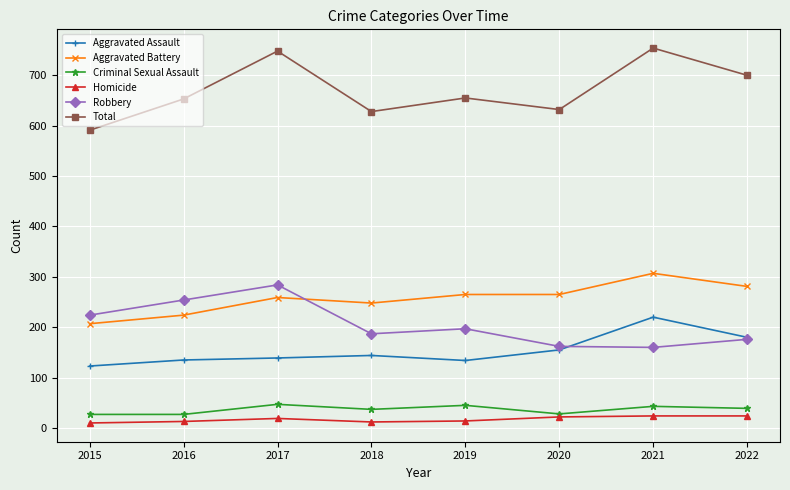

Between 2018 and 2021, which series saw the biggest shift?

Total